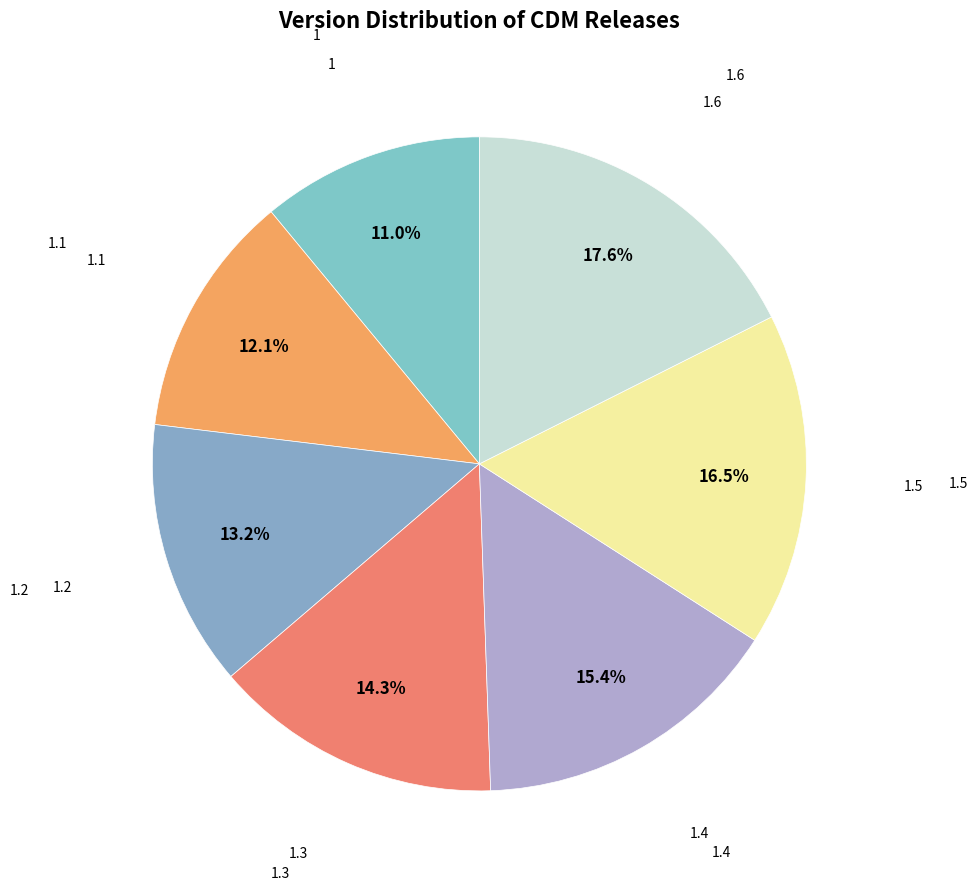

How many slices are in this pie chart?

7